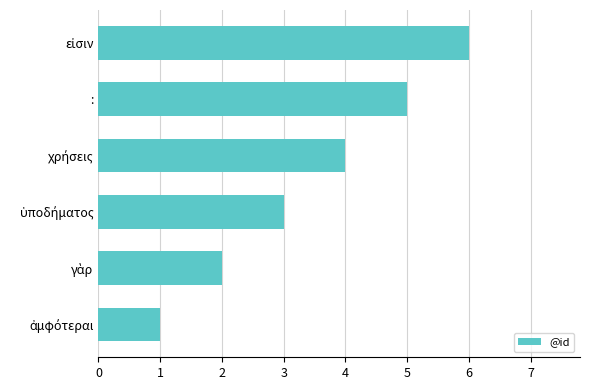

What is the maximum value shown in the chart?

6